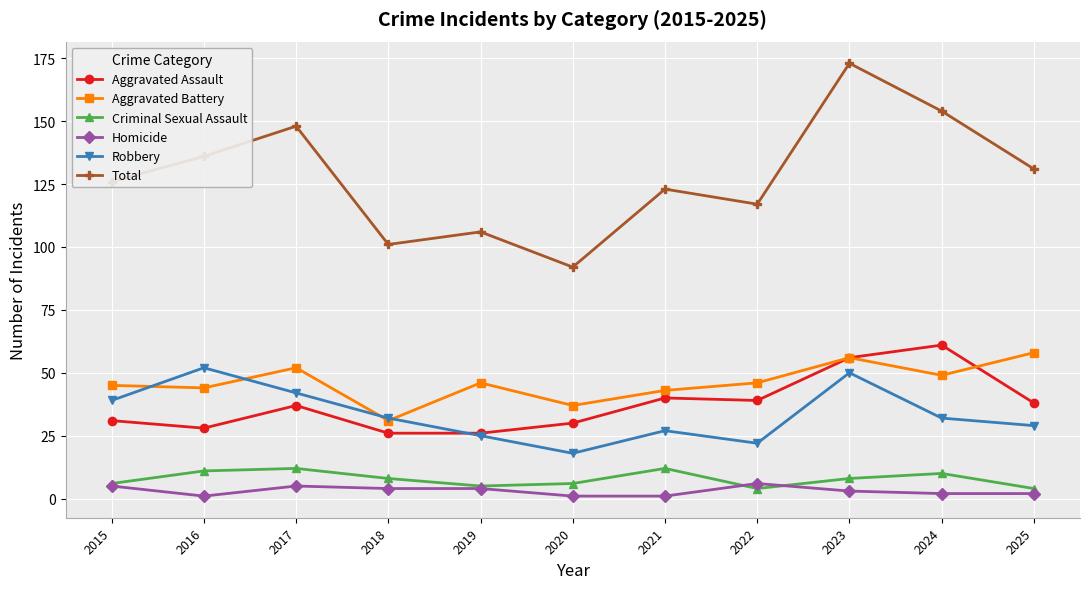

What is the minimum value shown in the chart?

1